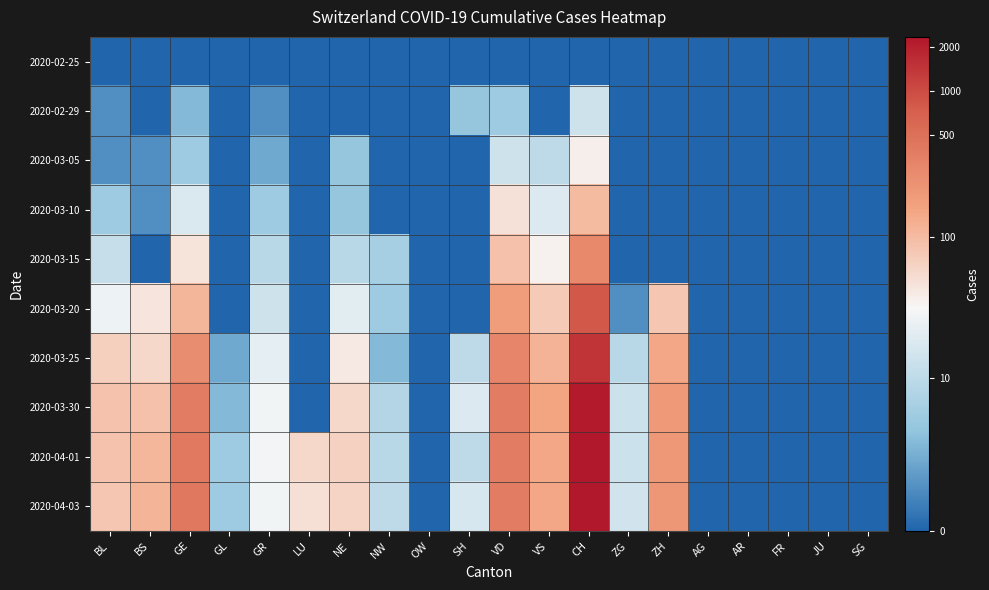

Reading left to right, what are all the values shown in this chart?

2020-02-25: BL=0.0	BS=0.0	GE=0.0	GL=0.0	GR=0.0	LU=0.0	NE=0.0	NW=0.0	OW=0.0	SH=0.0	VD=0.0	VS=0.0	CH=0.0	ZG=0.0	ZH=0.0	AG=0.0	AR=0.0	FR=0.0	JU=0.0	SG=0.0
2020-02-29: BL=0.7	BS=0.0	GE=1.4	GL=0.0	GR=0.7	LU=0.0	NE=0.0	NW=0.0	OW=0.0	SH=1.6	VD=1.8	VS=0.0	CH=2.7	ZG=0.0	ZH=0.0	AG=0.0	AR=0.0	FR=0.0	JU=0.0	SG=0.0
2020-03-05: BL=0.7	BS=0.7	GE=1.8	GL=0.0	GR=1.1	LU=0.0	NE=1.6	NW=0.0	OW=0.0	SH=0.0	VD=2.7	VS=2.4	CH=3.7	ZG=0.0	ZH=0.0	AG=0.0	AR=0.0	FR=0.0	JU=0.0	SG=0.0
2020-03-10: BL=1.8	BS=0.7	GE=2.9	GL=0.0	GR=1.8	LU=0.0	NE=1.6	NW=0.0	OW=0.0	SH=0.0	VD=3.9	VS=3.0	CH=4.6	ZG=0.0	ZH=0.0	AG=0.0	AR=0.0	FR=0.0	JU=0.0	SG=0.0
2020-03-15: BL=2.6	BS=0.0	GE=3.9	GL=0.0	GR=2.3	LU=0.0	NE=2.3	NW=1.9	OW=0.0	SH=0.0	VD=4.5	VS=3.6	CH=5.7	ZG=0.0	ZH=0.0	AG=0.0	AR=0.0	FR=0.0	JU=0.0	SG=0.0
2020-03-20: BL=3.3	BS=3.8	GE=4.7	GL=0.0	GR=2.7	LU=0.0	NE=3.1	NW=1.8	OW=0.0	SH=0.0	VD=5.2	VS=4.3	CH=6.7	ZG=0.7	ZH=4.4	AG=0.0	AR=0.0	FR=0.0	JU=0.0	SG=0.0
2020-03-25: BL=4.2	BS=4.1	GE=5.6	GL=1.1	GR=3.2	LU=0.0	NE=3.7	NW=1.4	OW=0.0	SH=2.4	VD=5.8	VS=4.8	CH=7.3	ZG=2.3	ZH=5.0	AG=0.0	AR=0.0	FR=0.0	JU=0.0	SG=0.0
2020-03-30: BL=4.5	BS=4.5	GE=5.9	GL=1.4	GR=3.4	LU=0.0	NE=4.1	NW=2.2	OW=0.0	SH=3.0	VD=5.9	VS=5.0	CH=7.7	ZG=2.6	ZH=5.3	AG=0.0	AR=0.0	FR=0.0	JU=0.0	SG=0.0
2020-04-01: BL=4.5	BS=4.7	GE=6.0	GL=1.8	GR=3.4	LU=4.1	NE=4.2	NW=2.3	OW=0.0	SH=2.4	VD=6.0	VS=5.0	CH=7.7	ZG=2.6	ZH=5.3	AG=0.0	AR=0.0	FR=0.0	JU=0.0	SG=0.0
2020-04-03: BL=4.4	BS=4.8	GE=6.1	GL=1.8	GR=3.4	LU=3.9	NE=4.1	NW=2.4	OW=0.0	SH=2.9	VD=5.9	VS=5.0	CH=7.8	ZG=2.8	ZH=5.3	AG=0.0	AR=0.0	FR=0.0	JU=0.0	SG=0.0